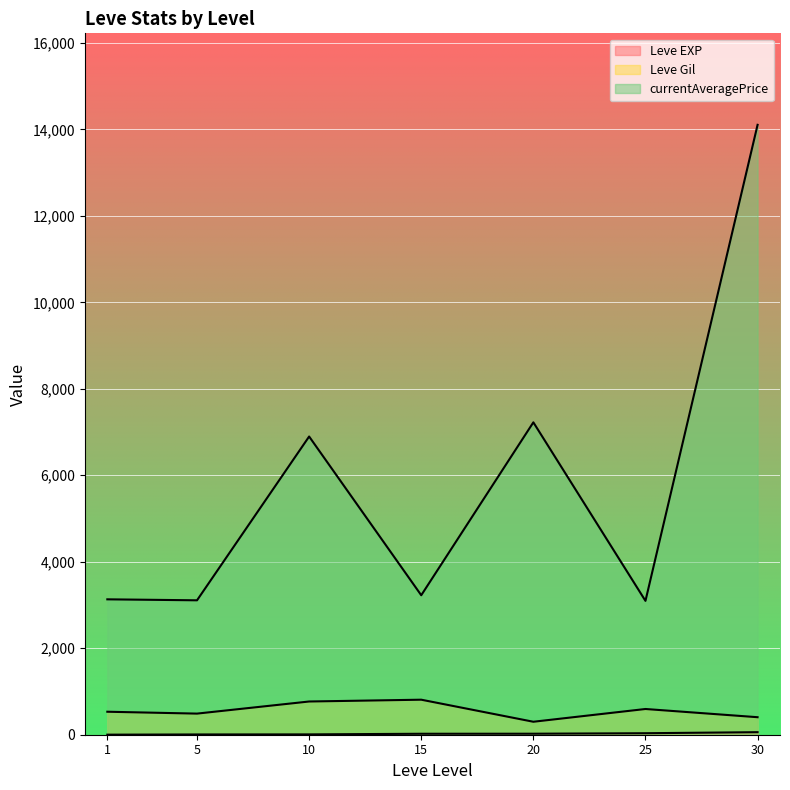

Where does the Leve EXP series first go above 20?

15